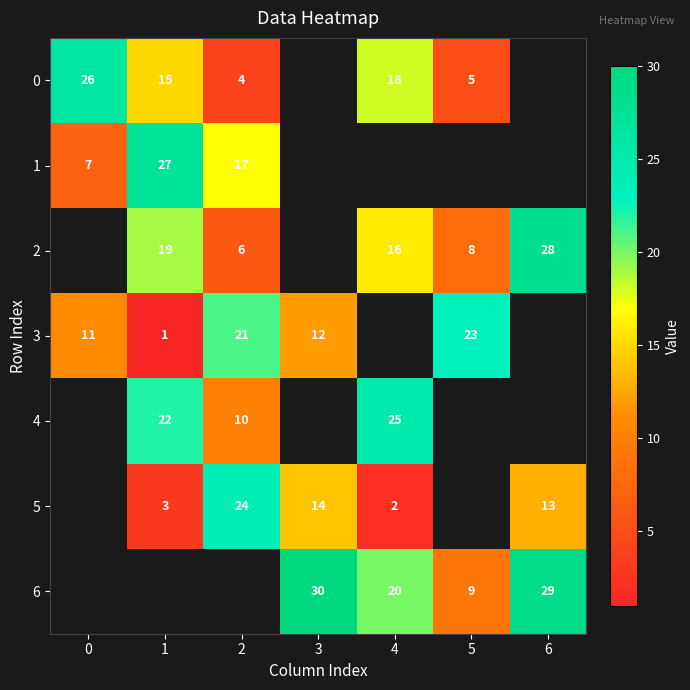

Is the value of 1 at 2 greater than the value of 2 at 6?

No